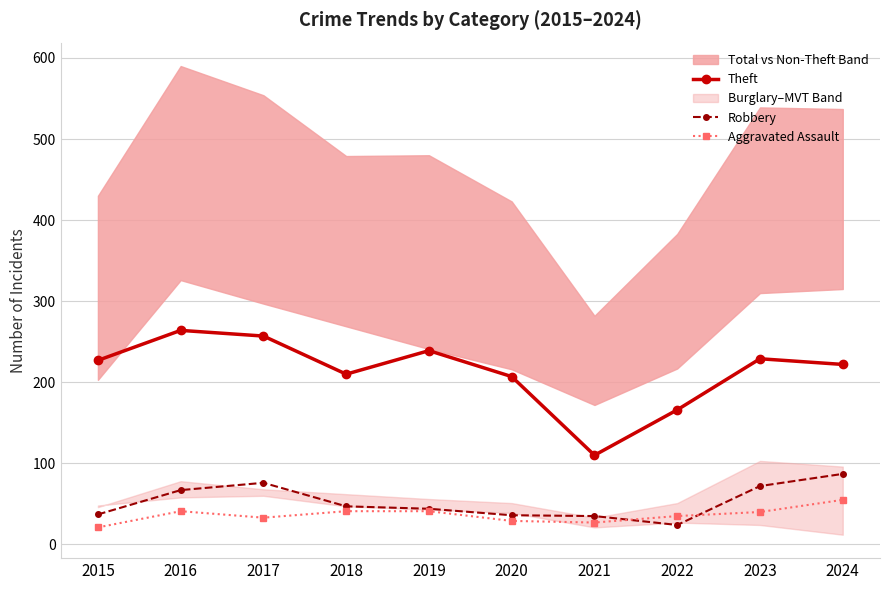

At which category does Robbery reach its first local valley?

2022